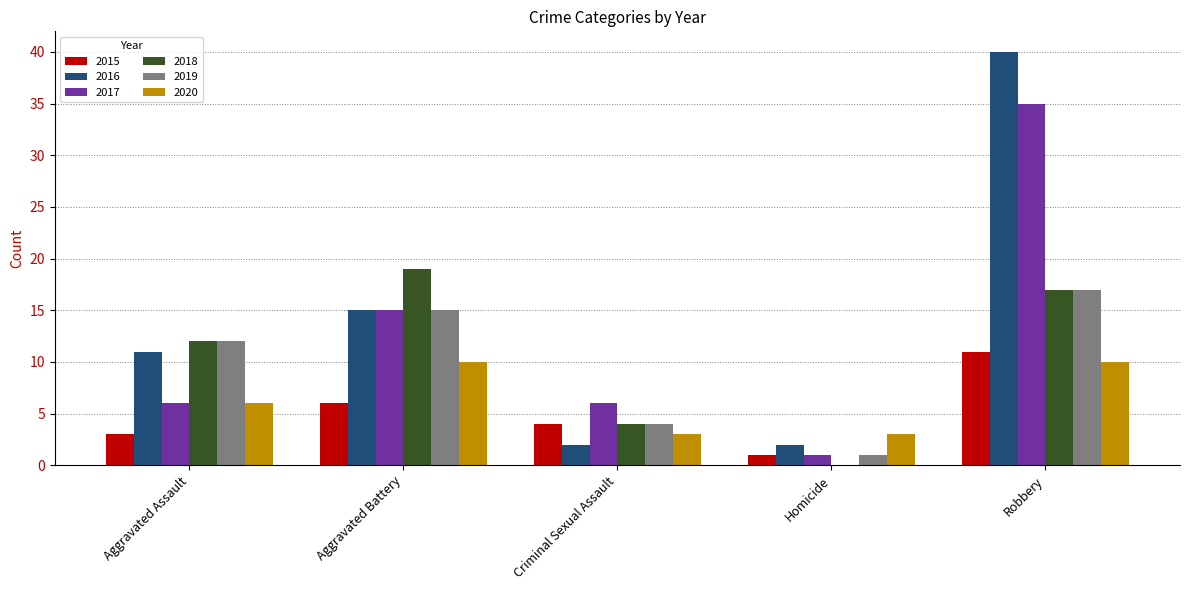

How many groups of bars are there?

5